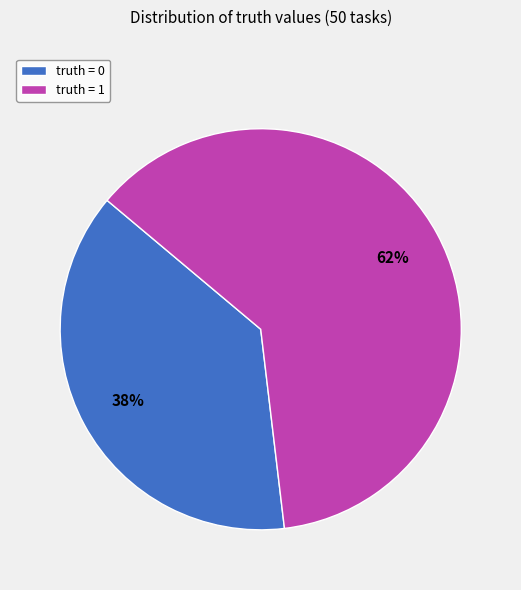

Does any single category account for the majority?

Yes